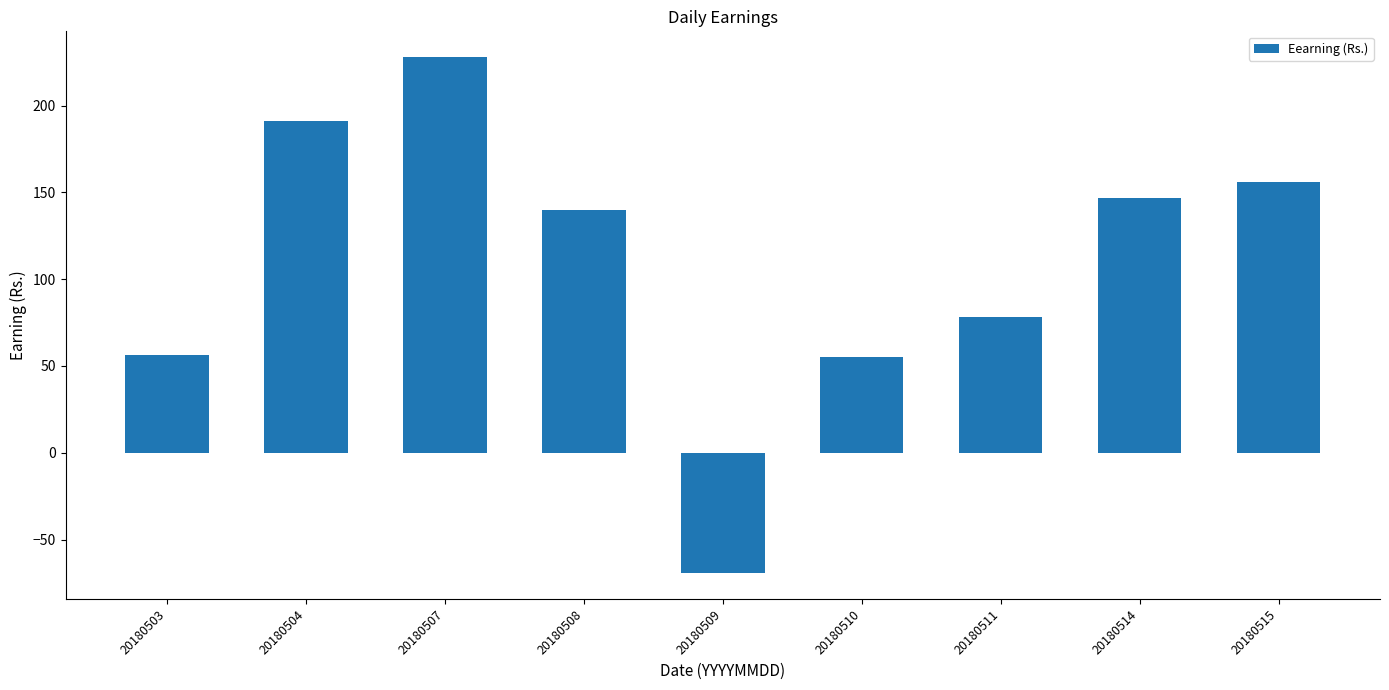

Read the value at 20180507.

227.9